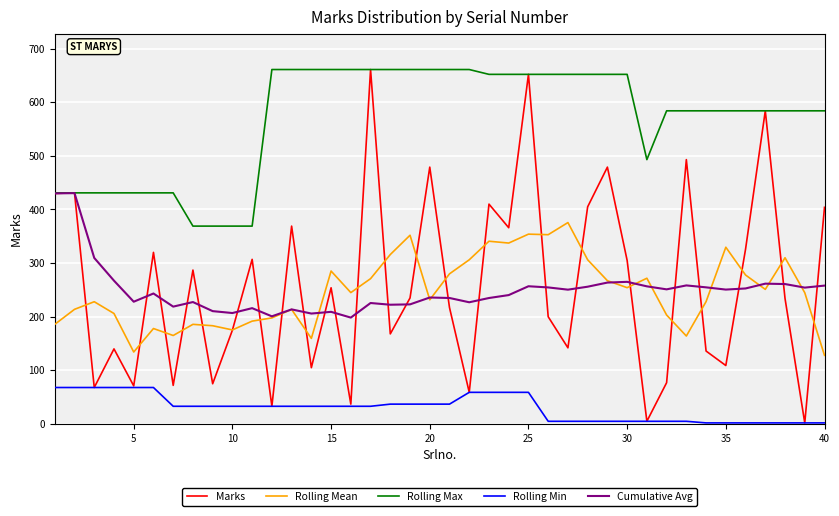

What is the maximum value shown in the chart?

661.0